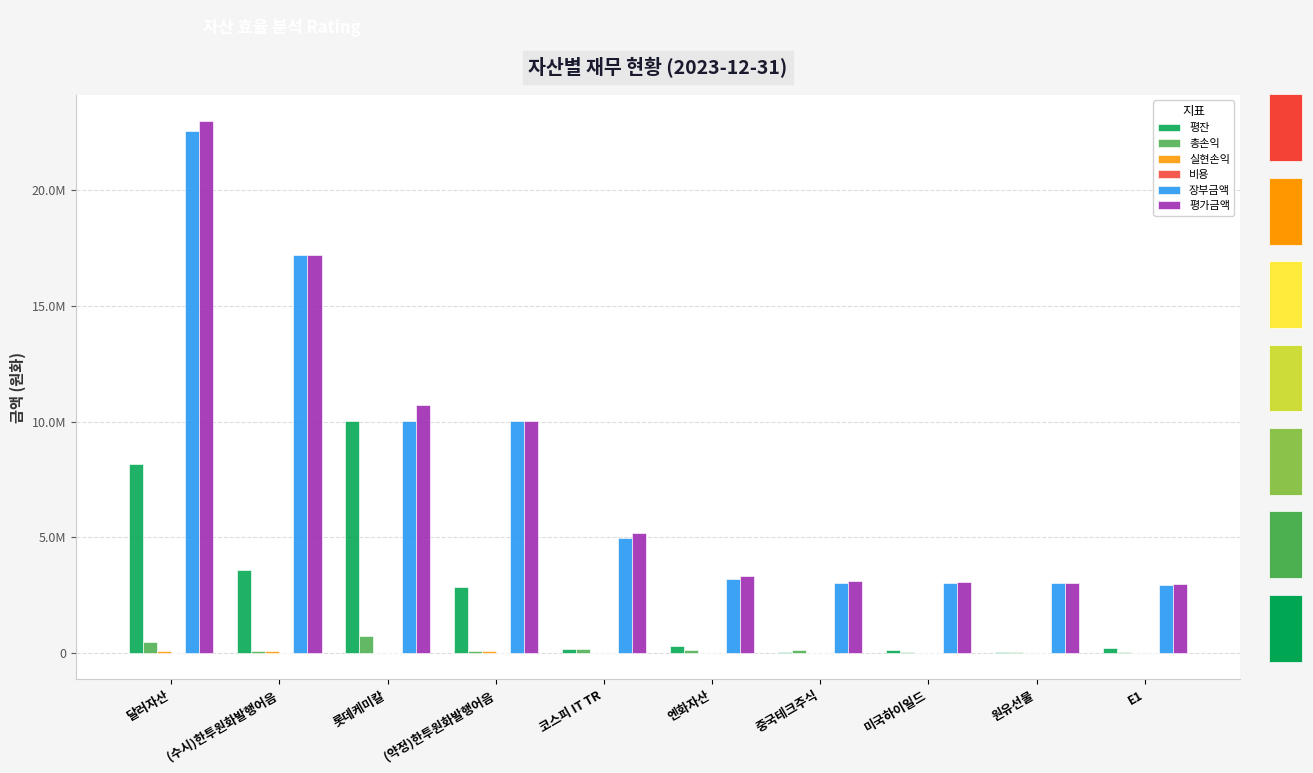

At which label does 실현손익 reach its minimum?

코스피 IT TR